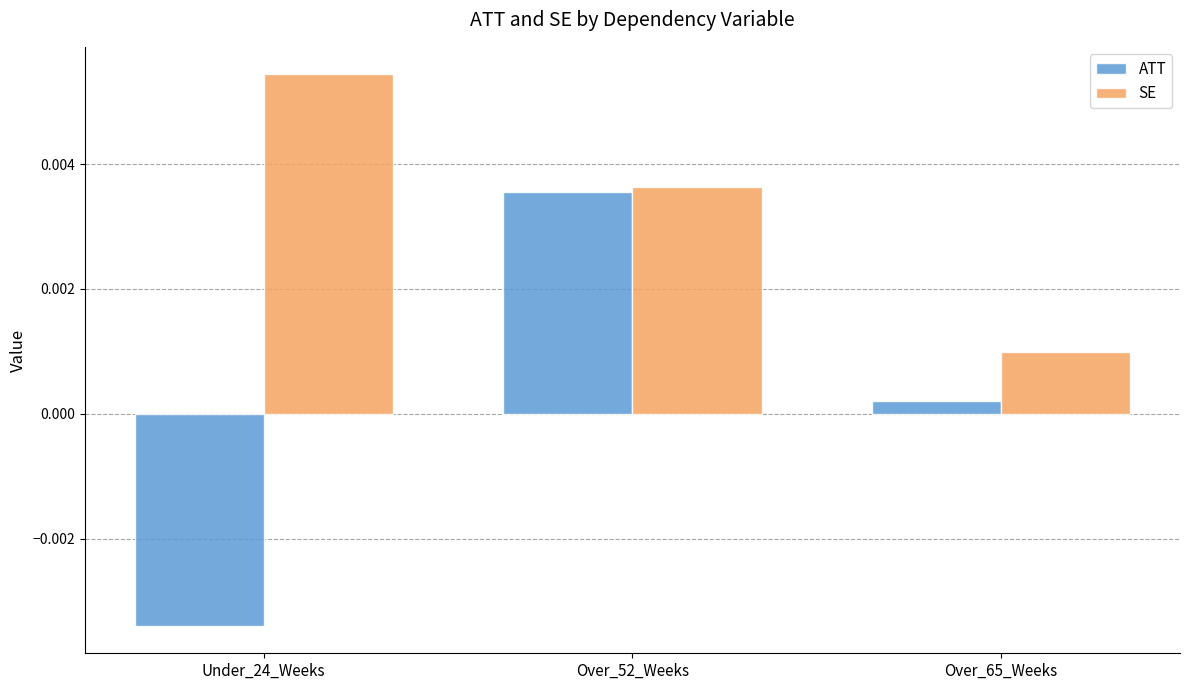

At how many categories does at least one series exceed 0?

3